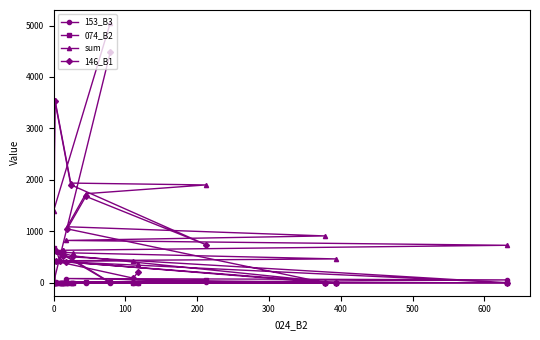

Is it true that 146_B1 equals 0 at 0?

True